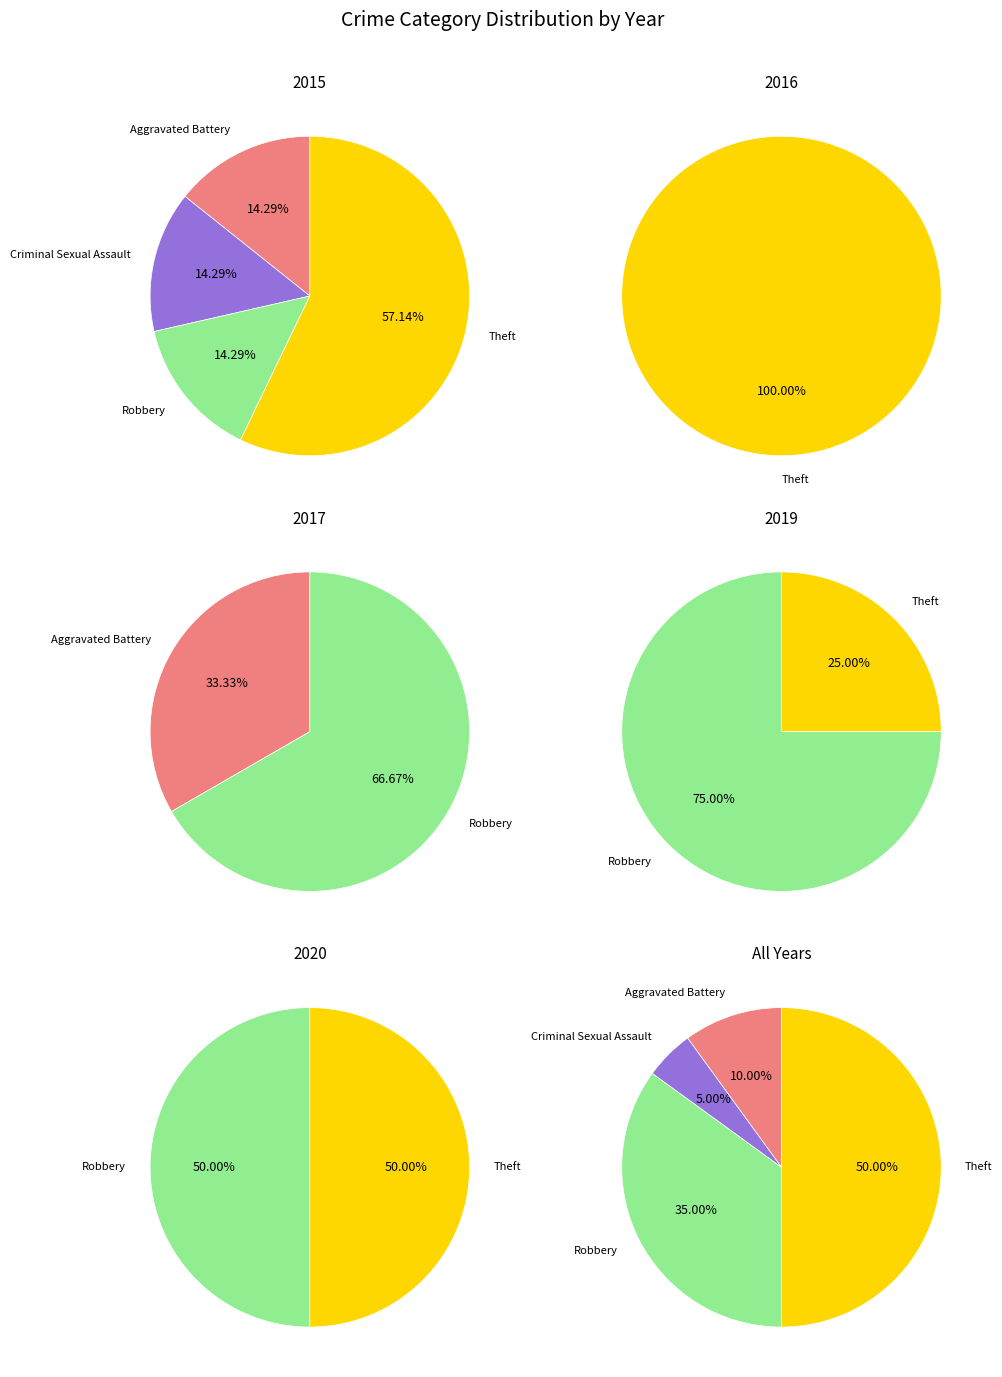

Does Aggravated Battery account for over 50% of the chart?

No